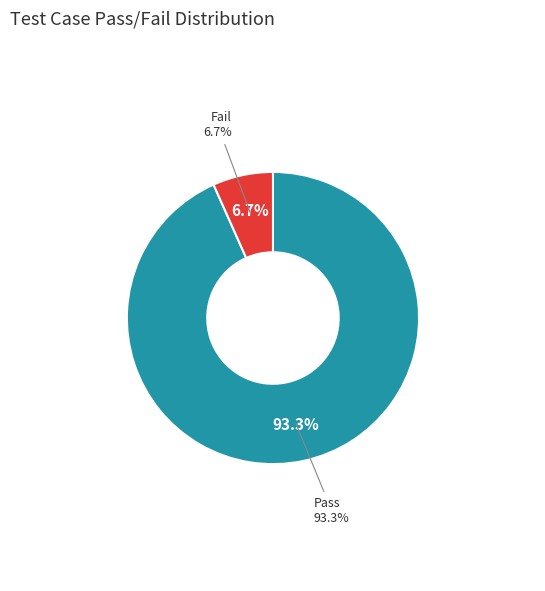

Rank the categories by value from lowest to highest.

fail, pass